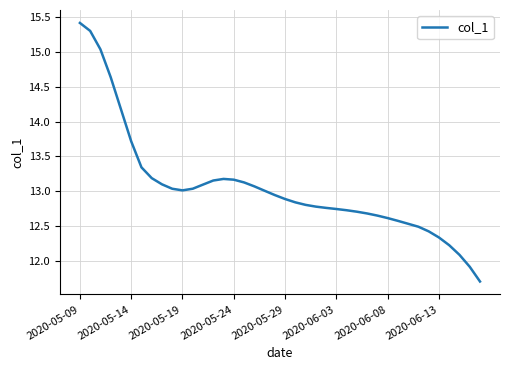

What is the difference between the maximum and minimum values?

3.7